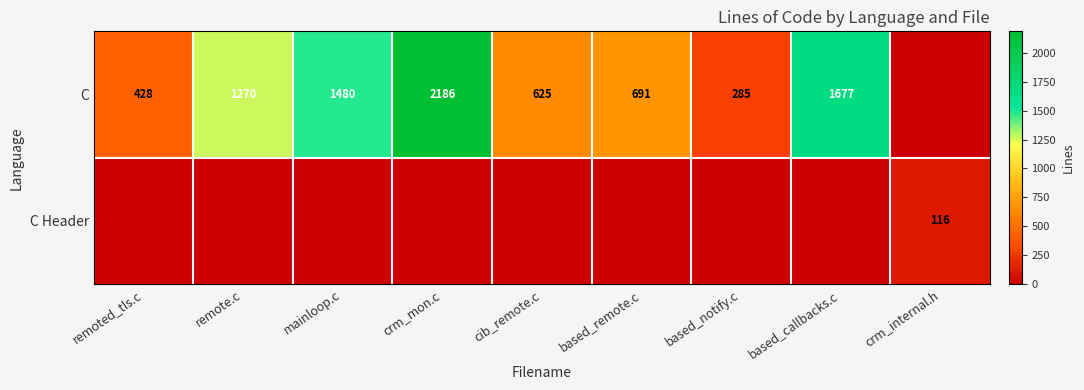

At which label does C reach its peak?

crm_mon.c